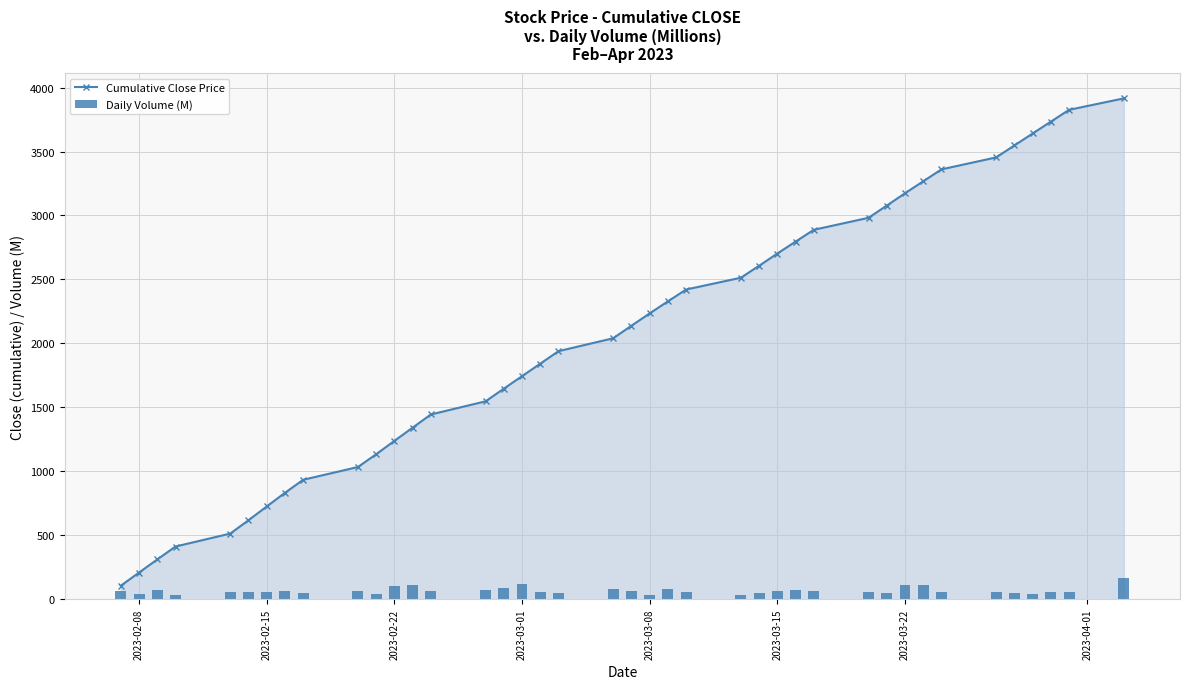

True or false: Cumulative Close Price has more than 1 points higher than both neighbors.

False